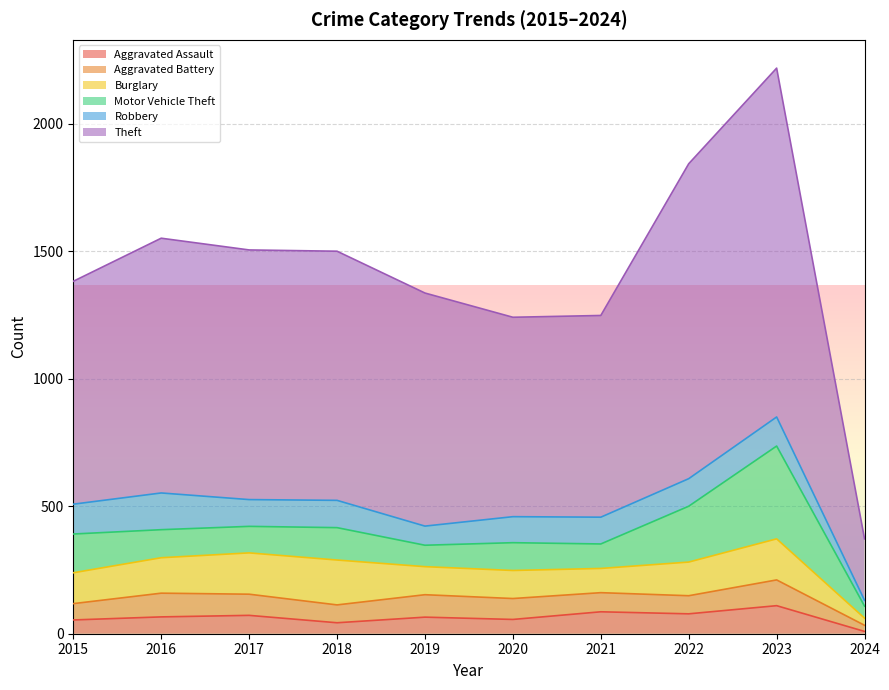

What is the value of the Aggravated Battery point at the 5th from the left?

88